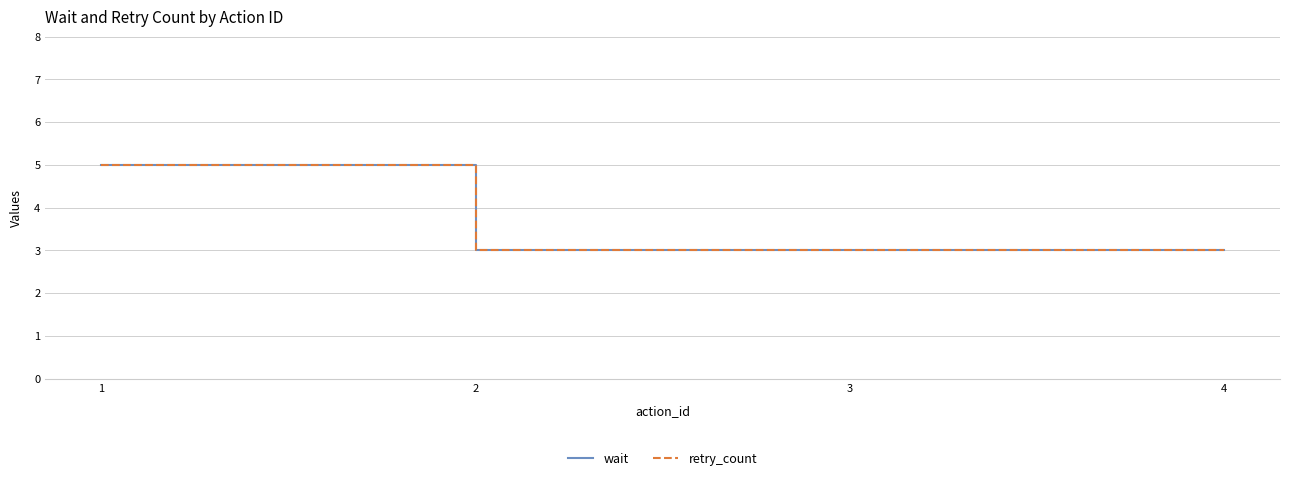

What is the sum of all retry_count values?

19